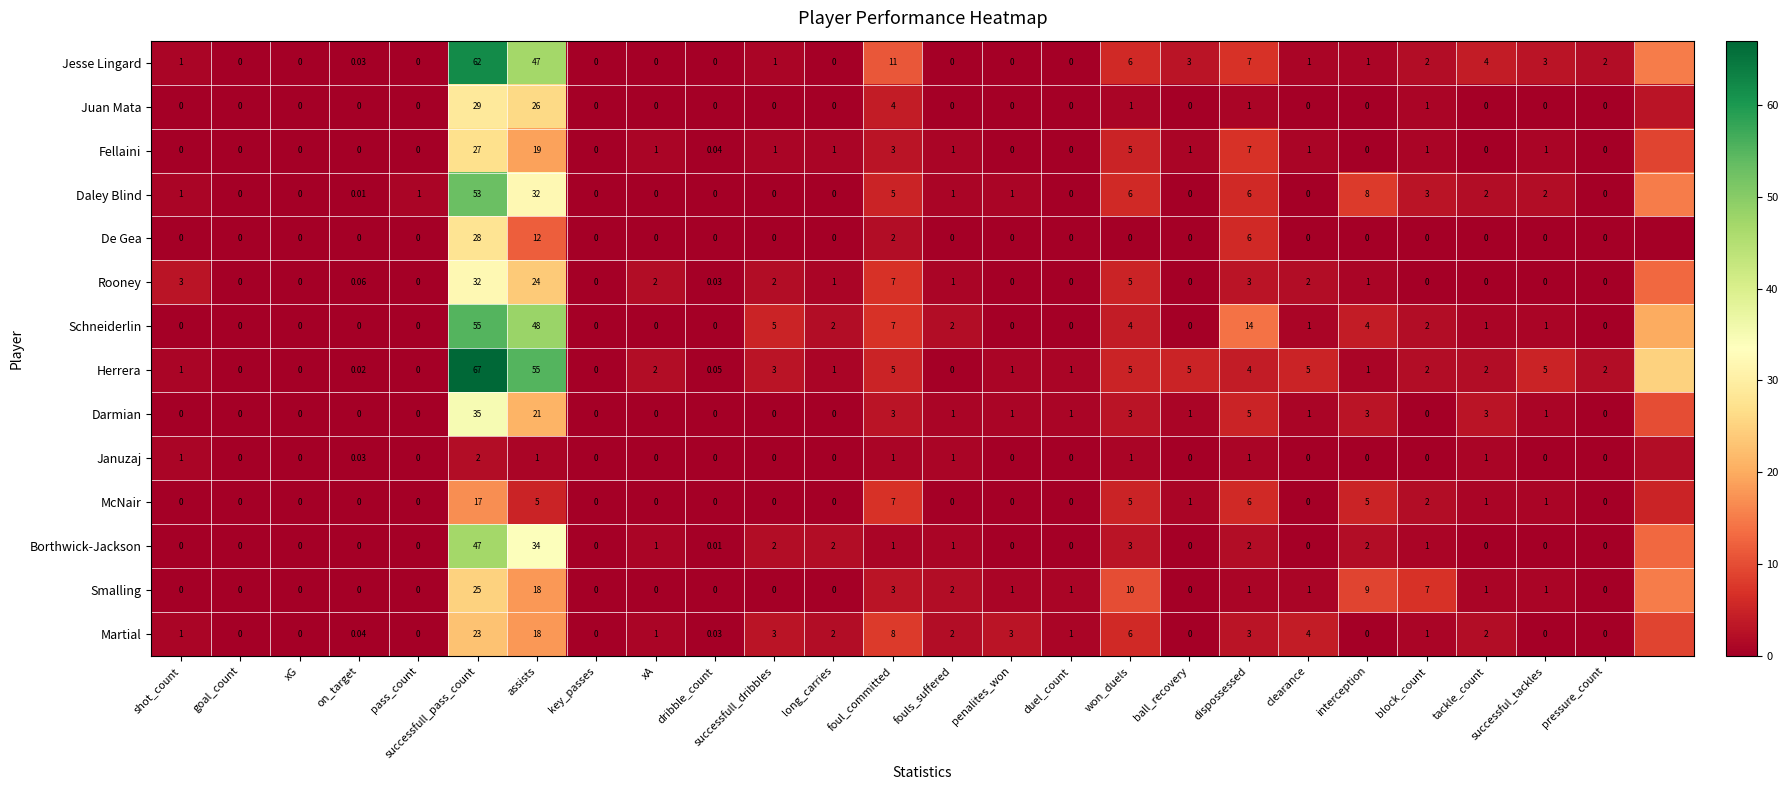

Between won_duels and long_carries, which is larger?

won_duels